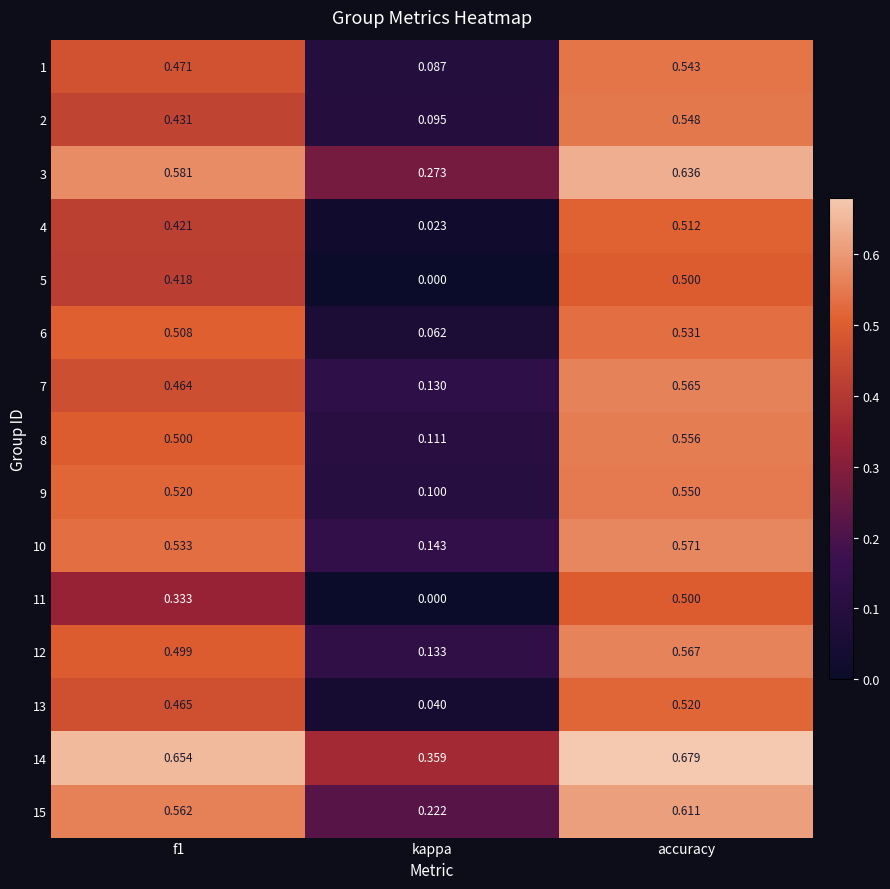

At which category does the chart reach its minimum across all series?

kappa